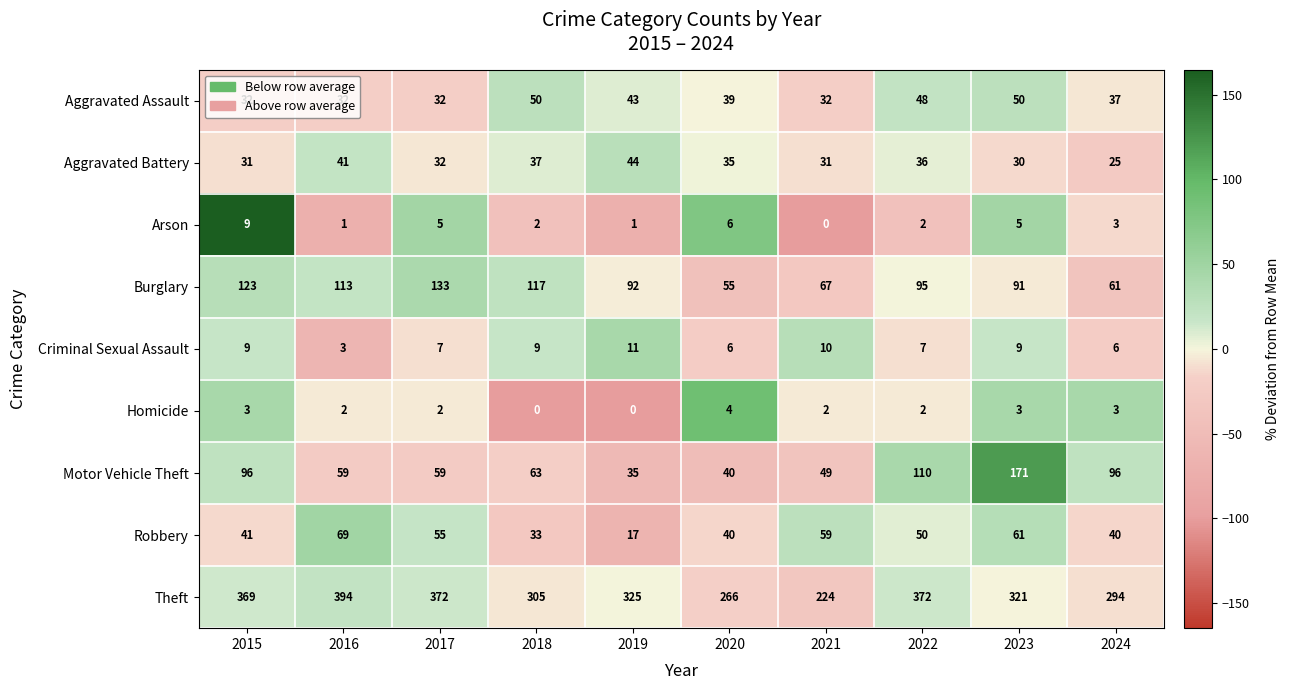

What is the difference between the highest and lowest values at 2016?

393